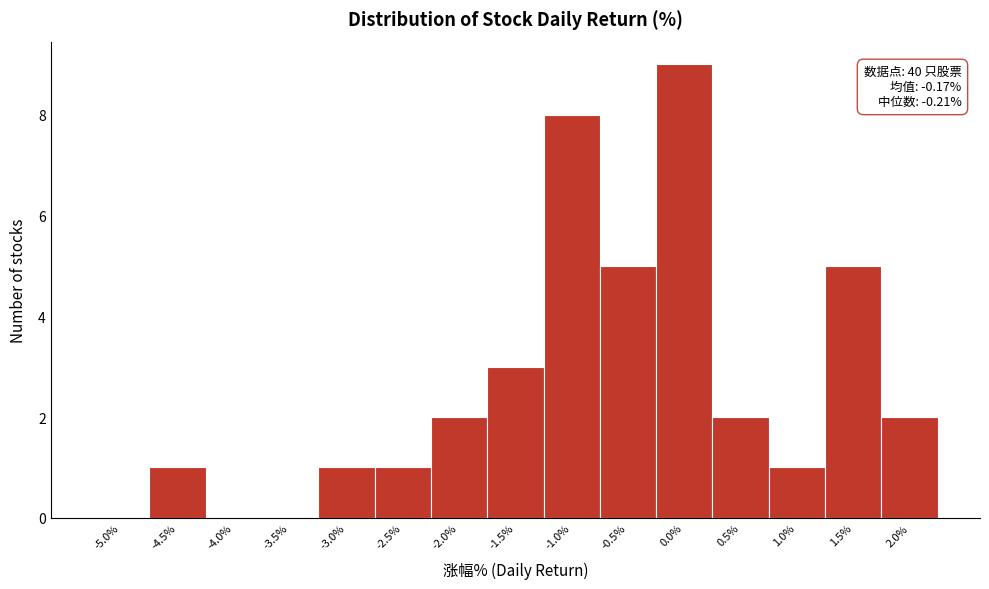

Reading left to right, transcribe all the data shown in this chart.

-5.0%=0	-4.5%=1	-4.0%=0	-3.5%=0	-3.0%=1	-2.5%=1	-2.0%=2	-1.5%=3	-1.0%=8	-0.5%=5	0.0%=9	0.5%=2	1.0%=1	1.5%=5	2.0%=2